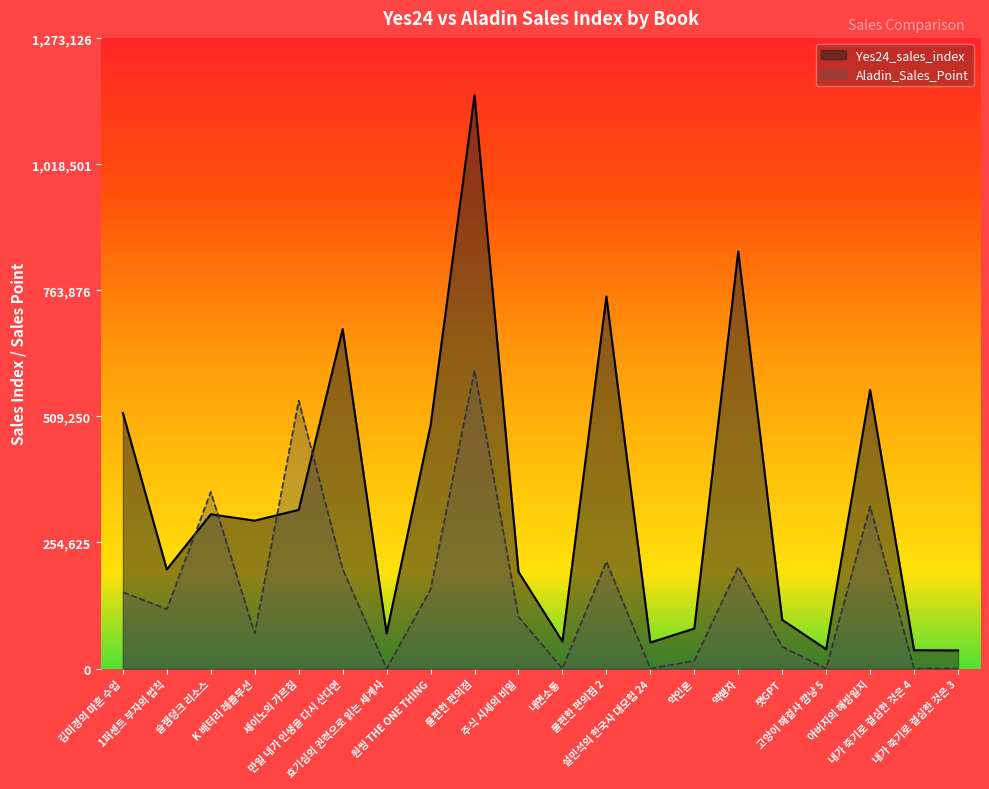

At 1퍼센트 부자의 법칙, list the series in order from smallest to largest.

Aladin_Sales_Point, Yes24_sales_index